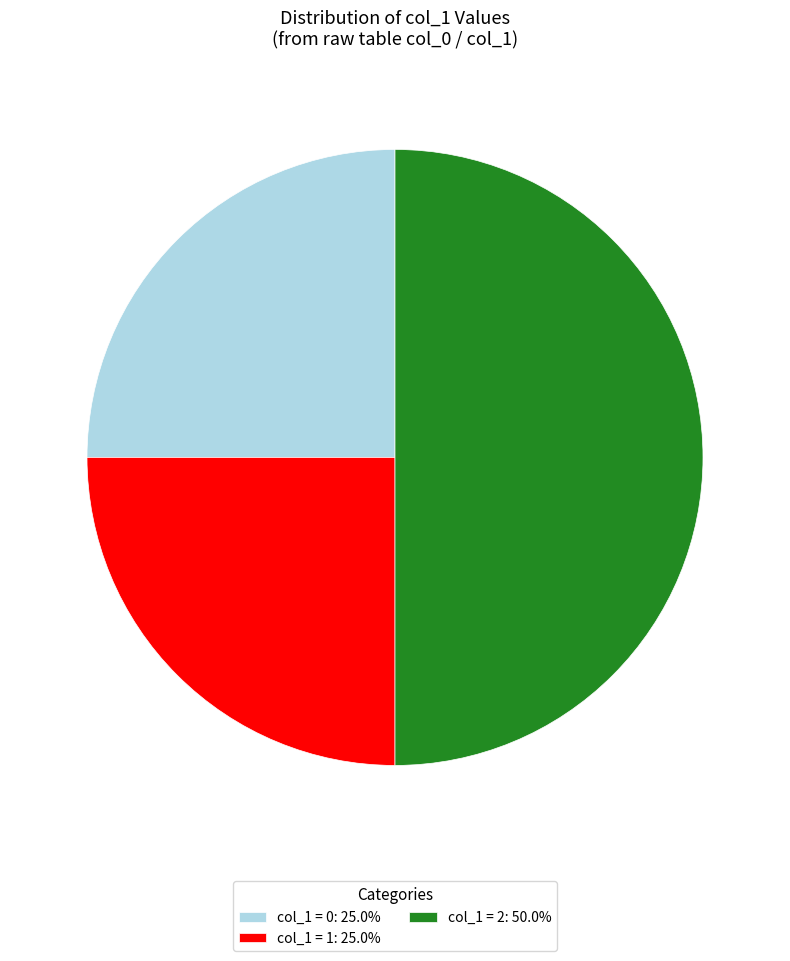

What is the ratio of the value at col_1 = 1: 25.0% to the value at col_1 = 0: 25.0%?

1.0